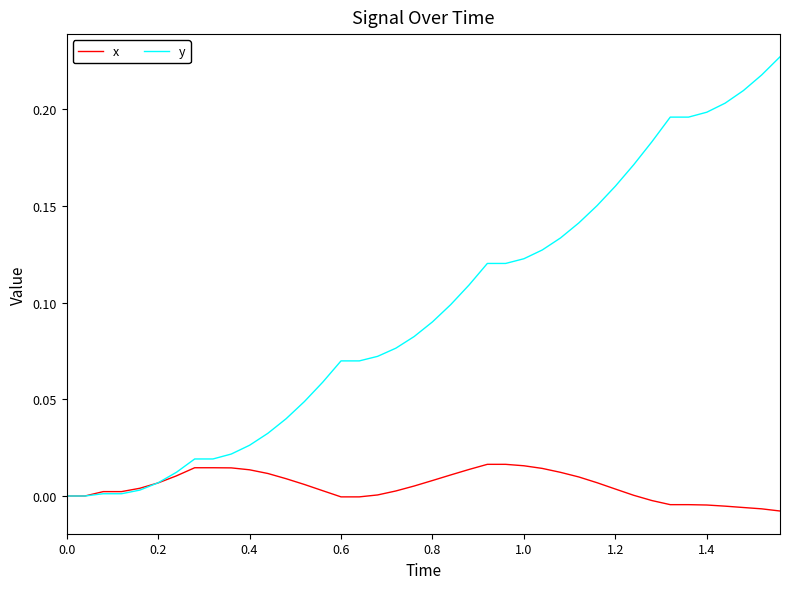

How many lines are shown in the chart?

2